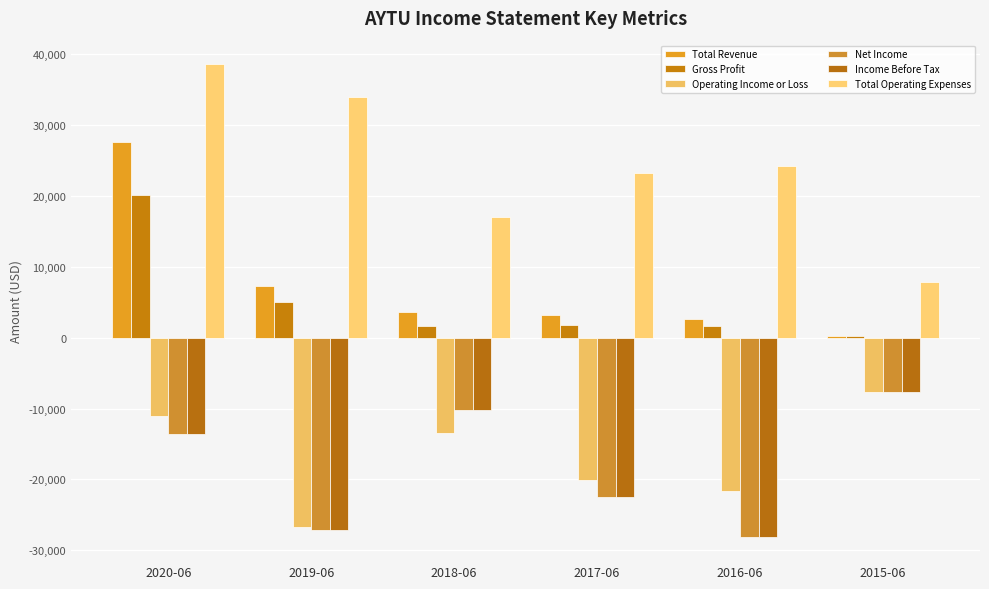

Which category has the highest value across all series?

2020-06